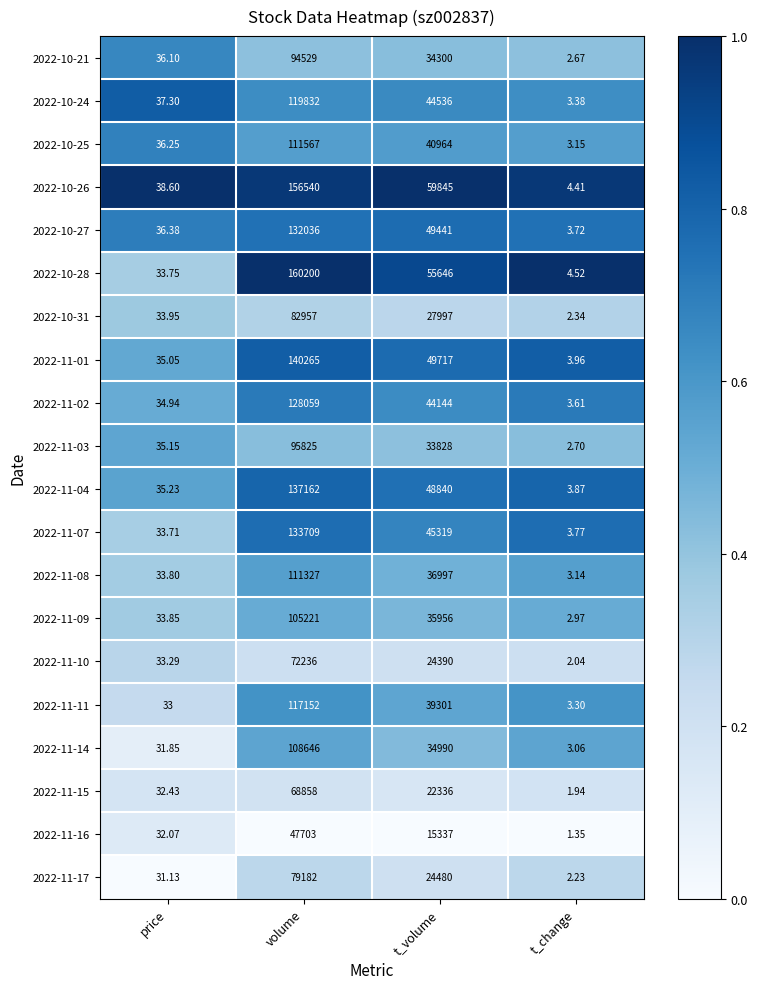

What is the difference between the highest and lowest values at volume?

112497.0